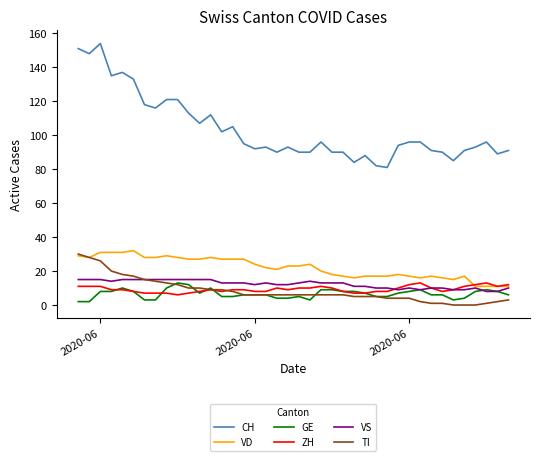

Which series has the largest total across all categories?

CH